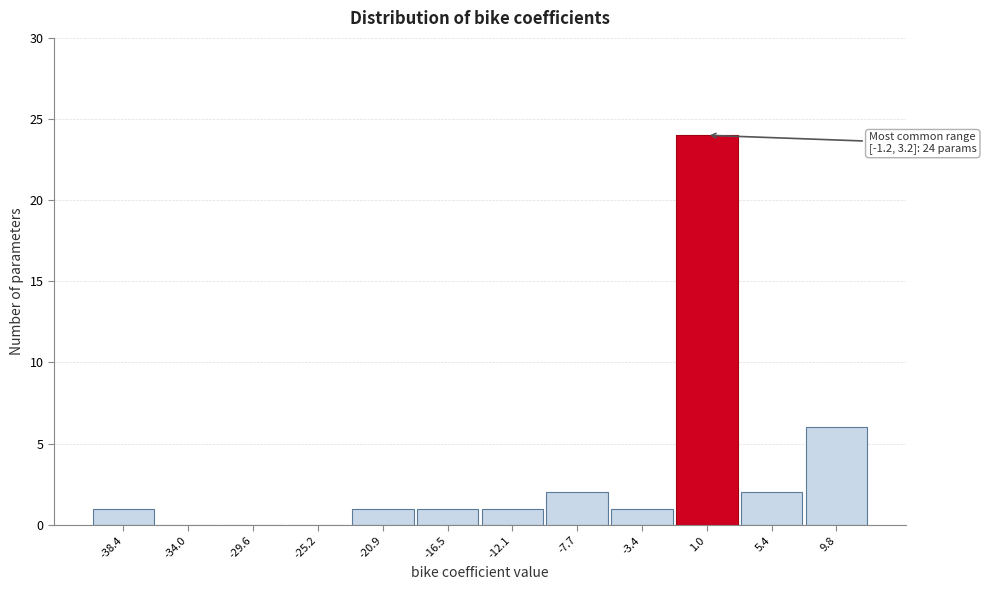

Over which range of the x-axis is the bar tallest?

-1.0 to 3.0